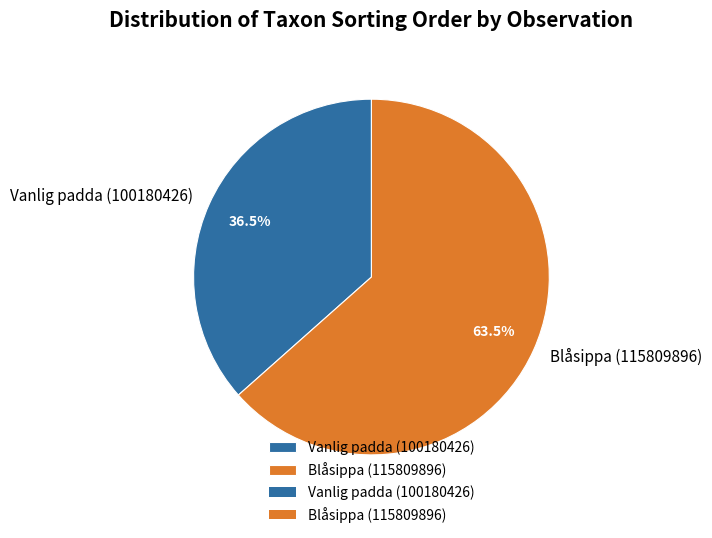

Which has a higher value, Vanlig padda (100180426) or Blåsippa (115809896)?

Blåsippa (115809896)